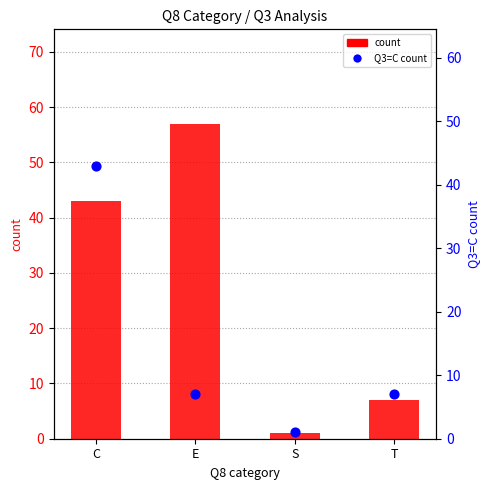

What is the total value across all series at E?

64